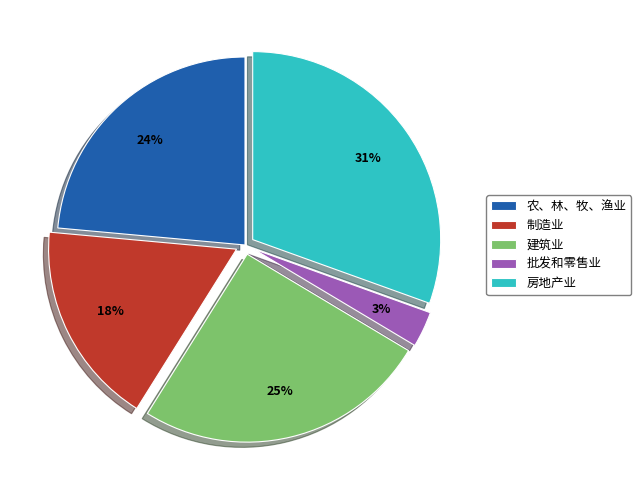

Does 农、林、牧、渔业 represent more than half of the total?

No